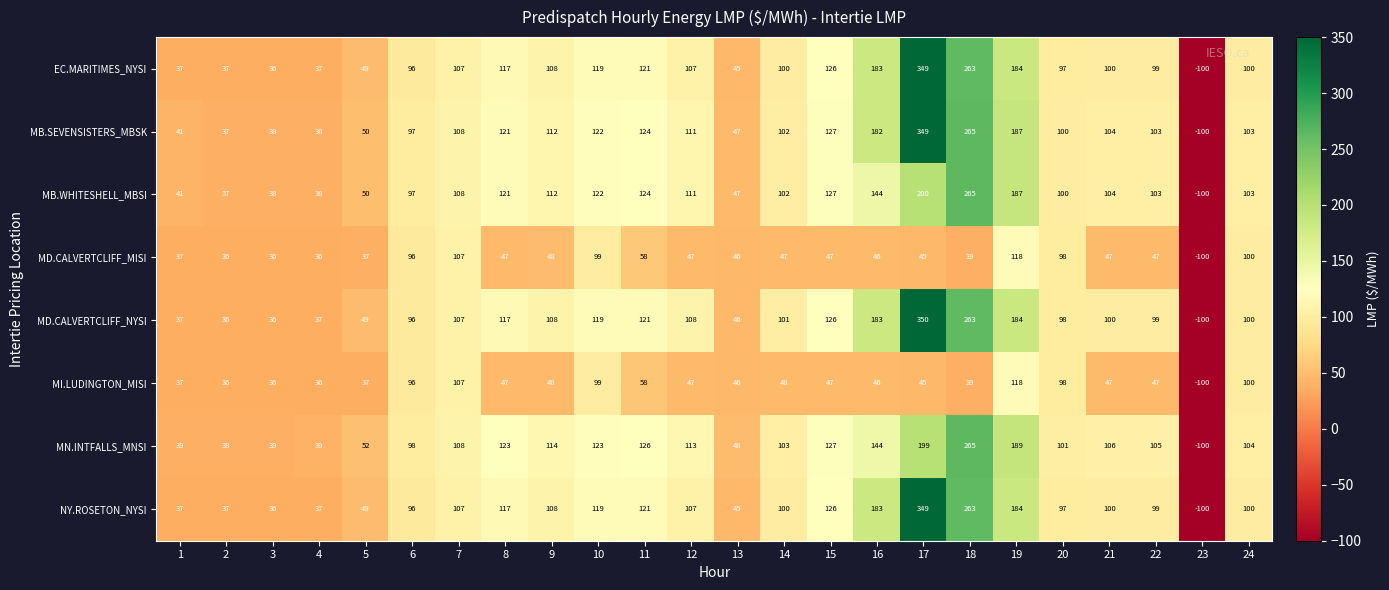

Where does the MD.CALVERTCLIFF_NYSI series first go above 101?

7